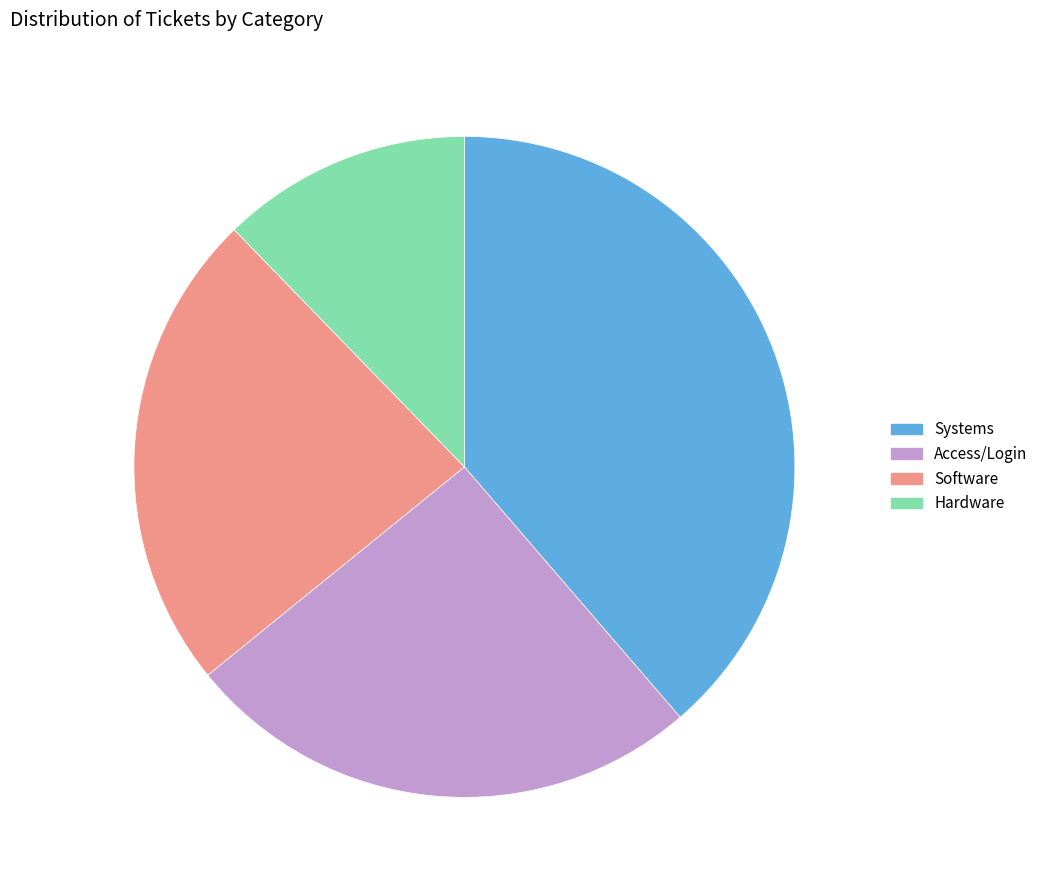

Does any single category account for the majority?

No